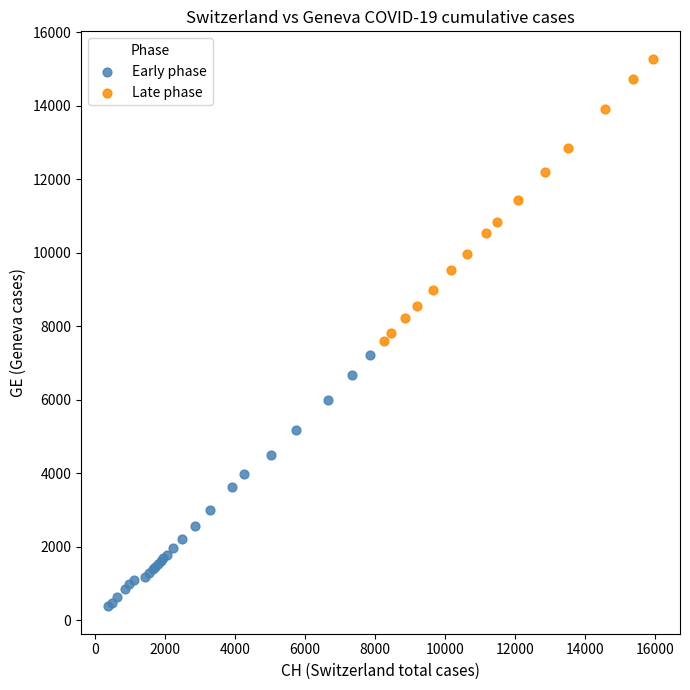

What are all the series names shown in the legend?

Early phase, Late phase